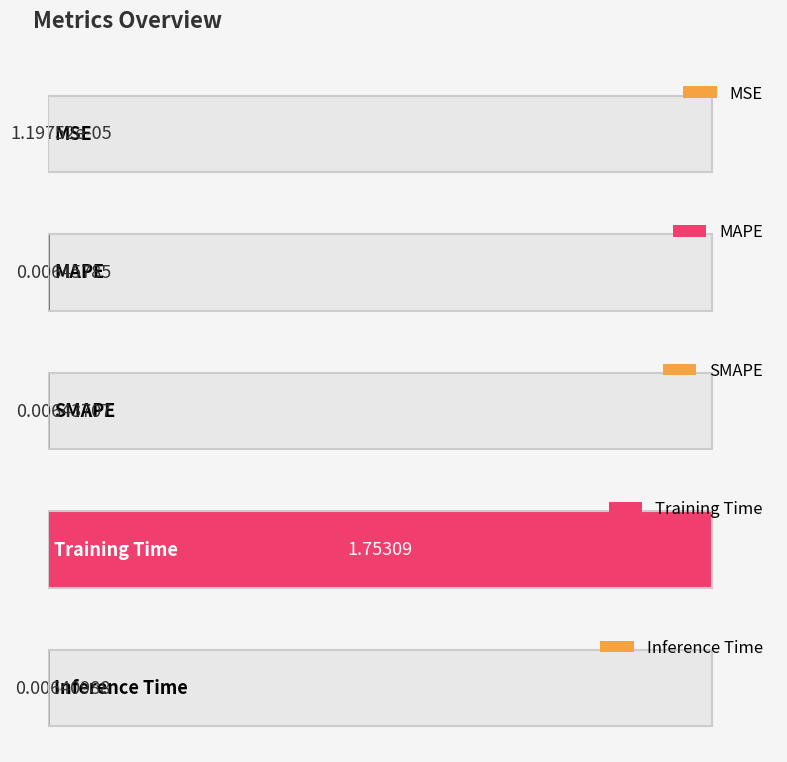

List the labels in order of value, largest first.

Training Time, MAPE, SMAPE, Inference Time, MSE